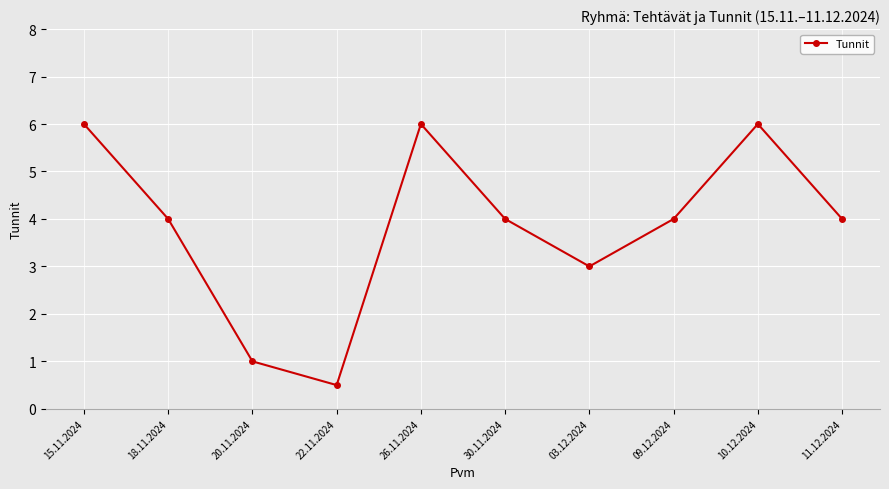

How many interior local peaks (higher than both neighbors) does the data have?

2